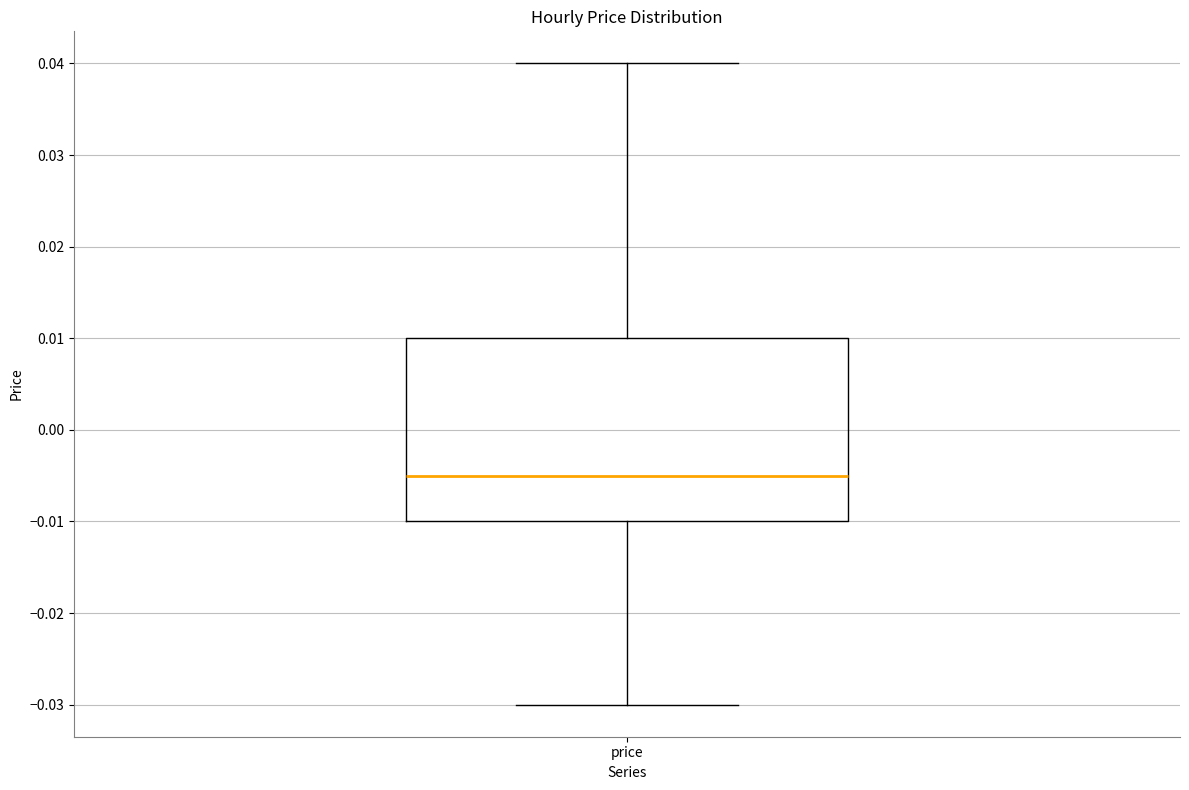

Read this box plot against the y-axis: the position of the median line, the range covered by the box, and the ends of both whiskers. The values are not printed on the chart, so give them approximately, as read against the axis.

median -0.005, box -0.010 to 0.010, whiskers -0.030 to 0.040